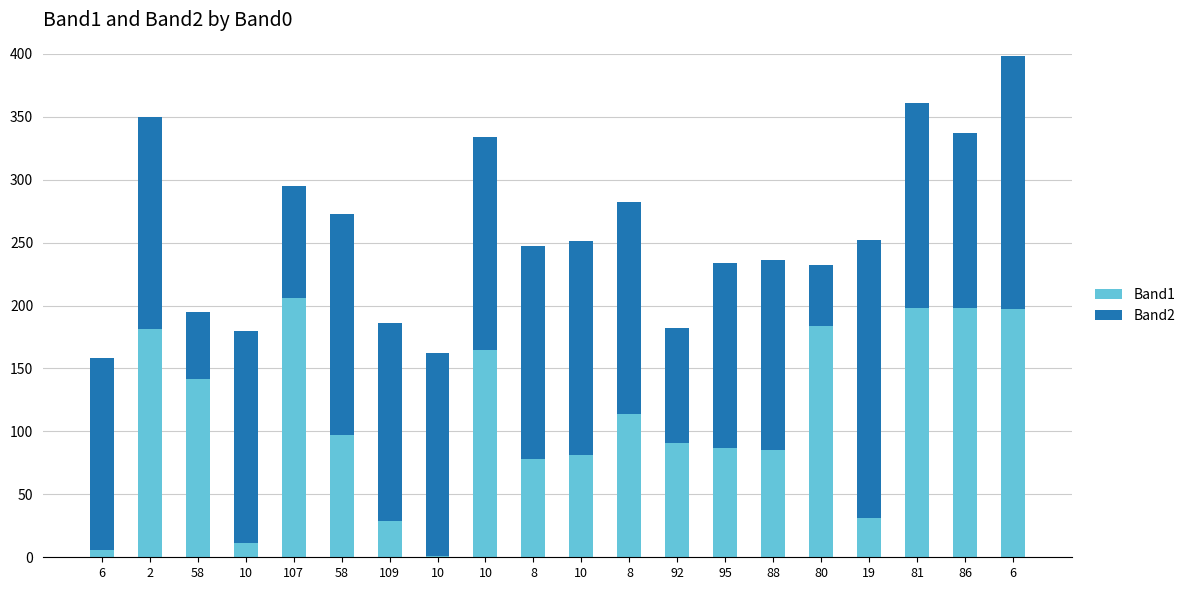

Between 10 and 10, which is larger?

10